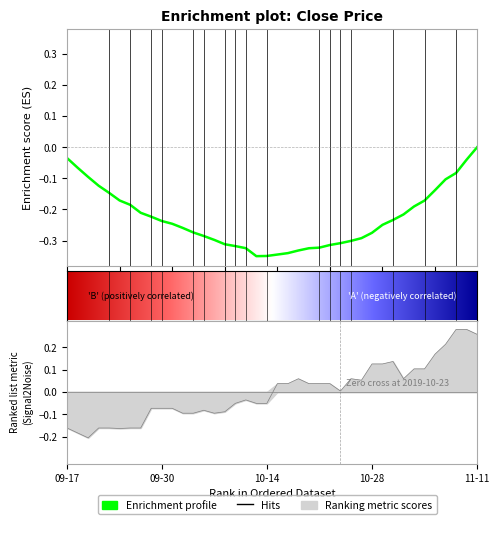

True or false: the data has more than 2 interior local peaks.

True